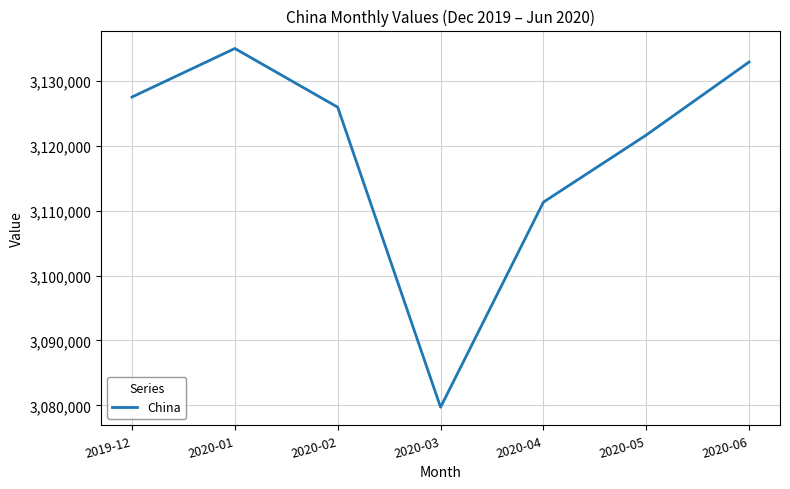

Between 2019-12 and 2020-02, which is larger?

2019-12